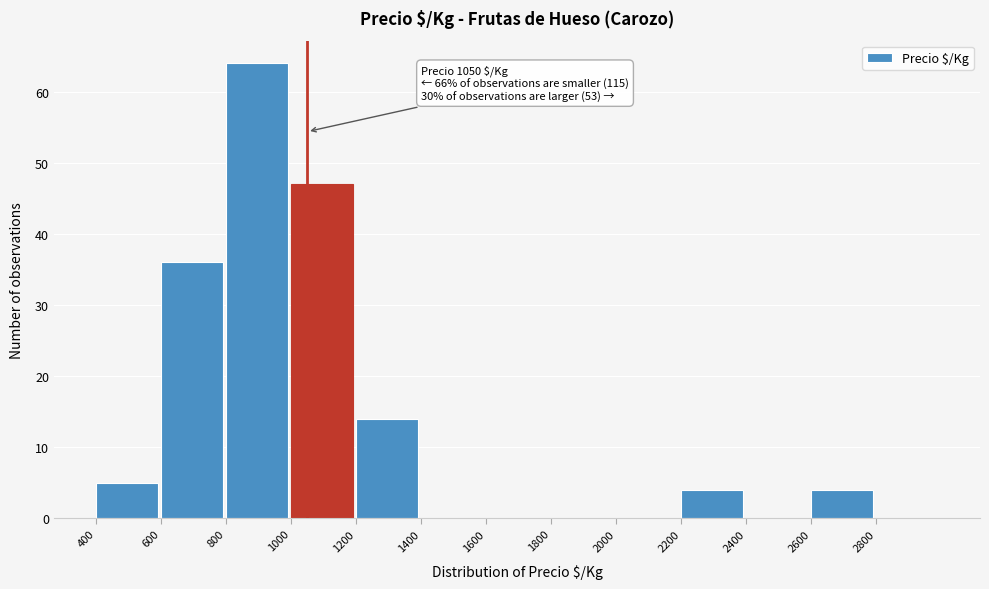

Over which range of the x-axis is the bar tallest?

800 to 1000